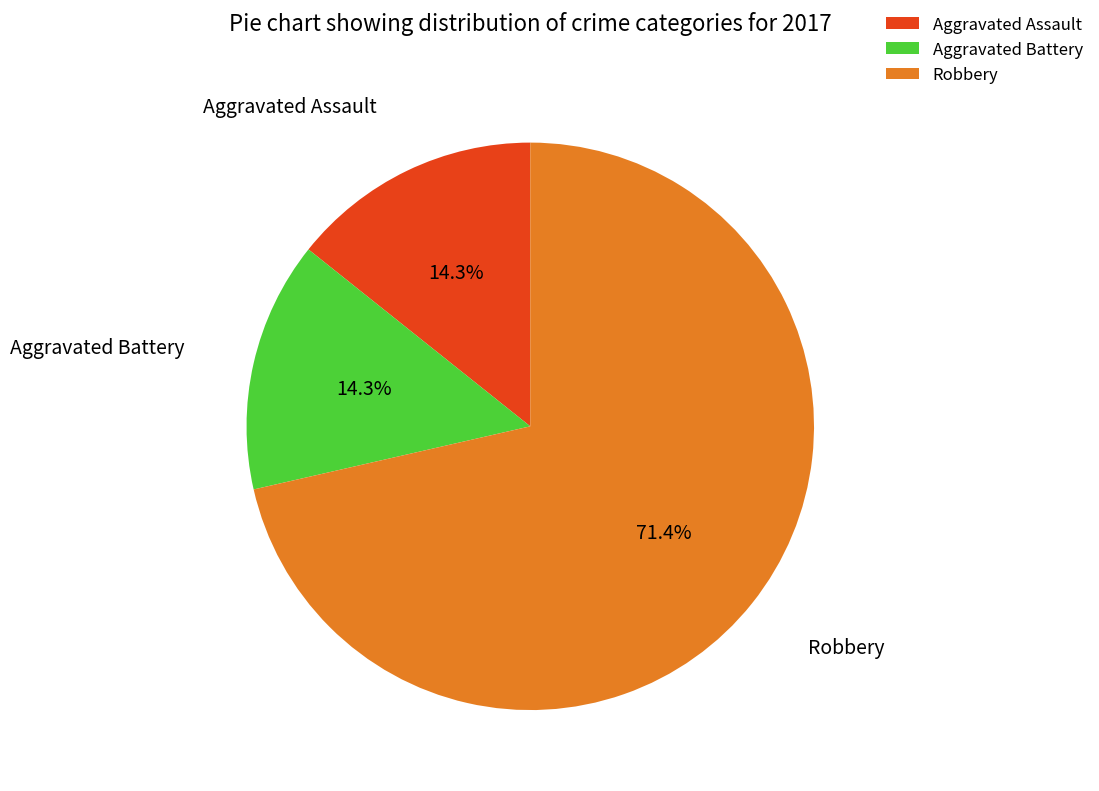

Which category has the biggest portion of the pie?

Robbery